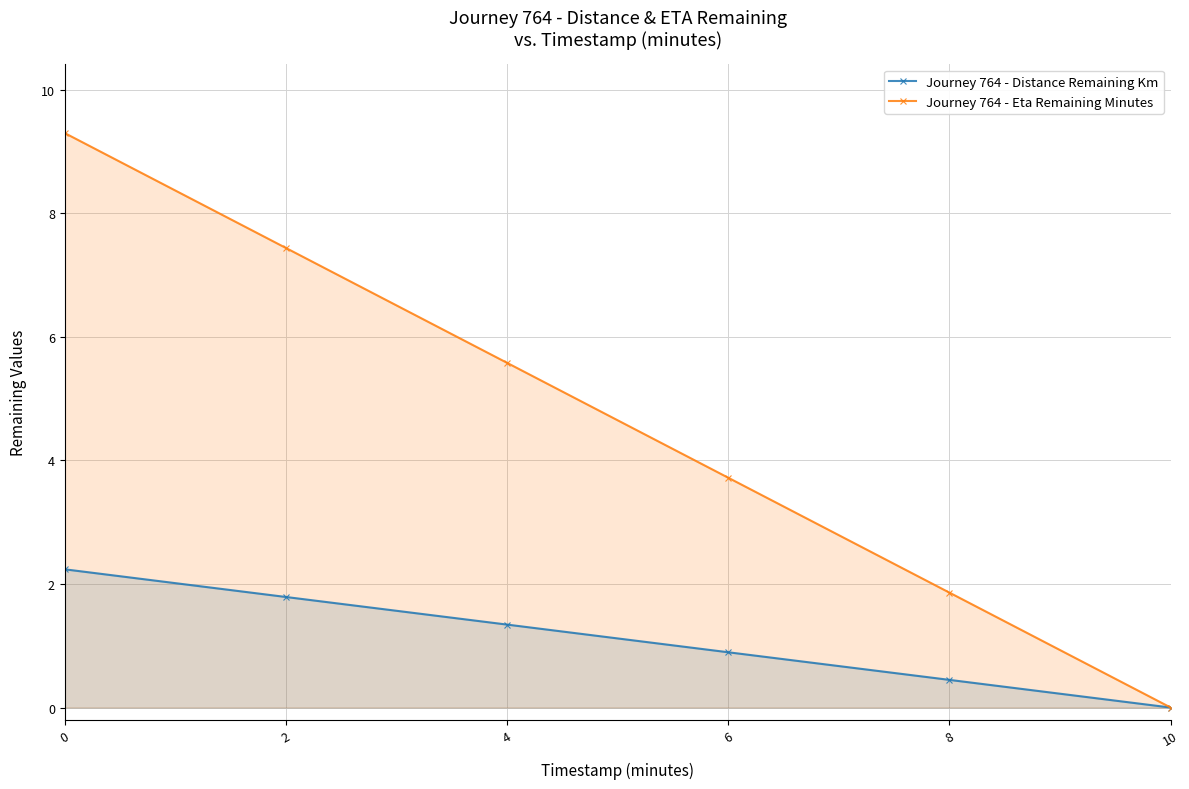

True or false: Journey 764 - Distance Remaining Km has more than 1 points higher than both neighbors.

False